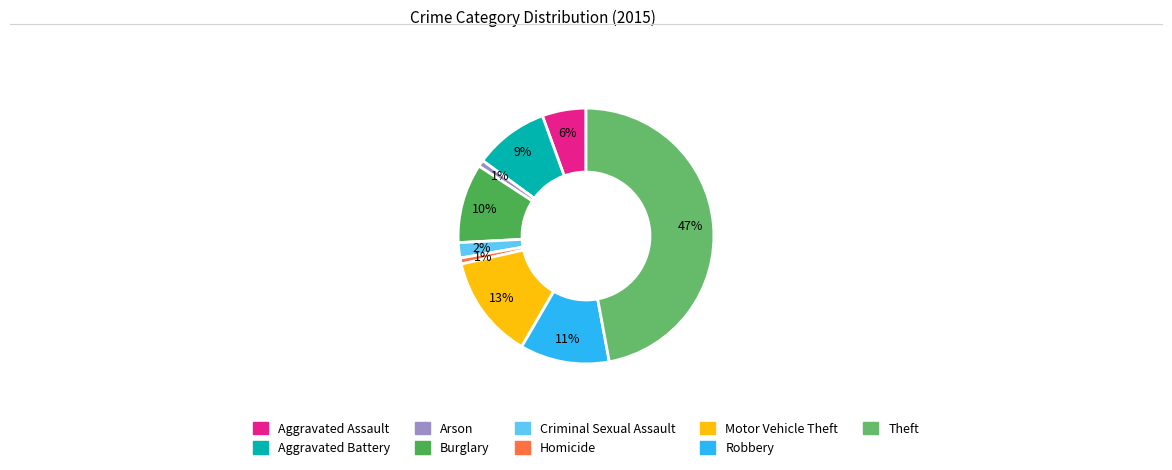

What is the ratio of the value at Burglary to the value at Aggravated Battery?

1.1